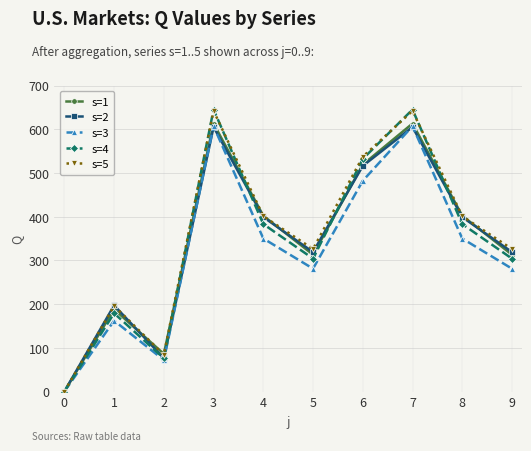

Which series has the largest total across all categories?

s=5